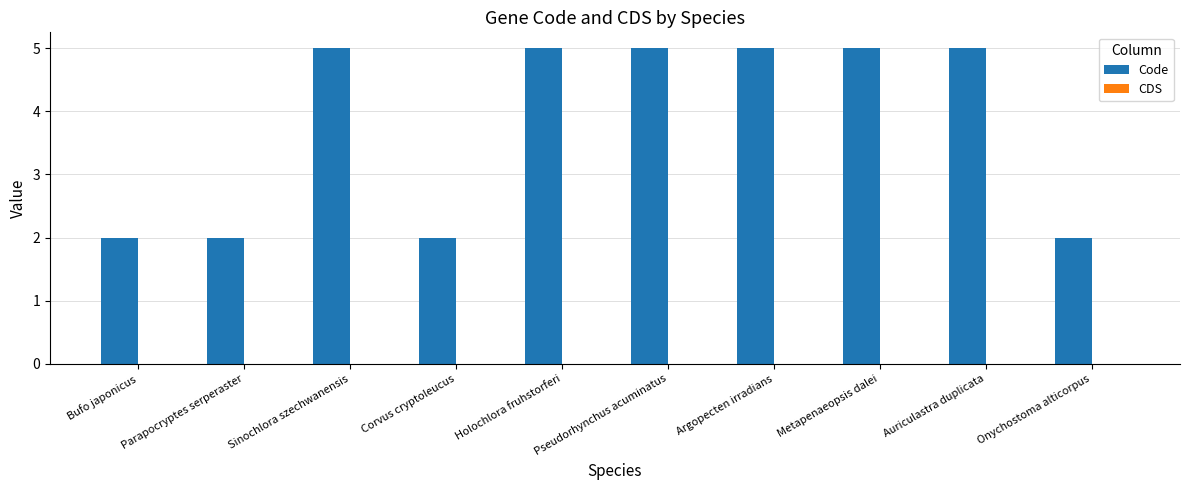

Between Onychostoma alticorpus and Argopecten irradians, which is larger?

Argopecten irradians